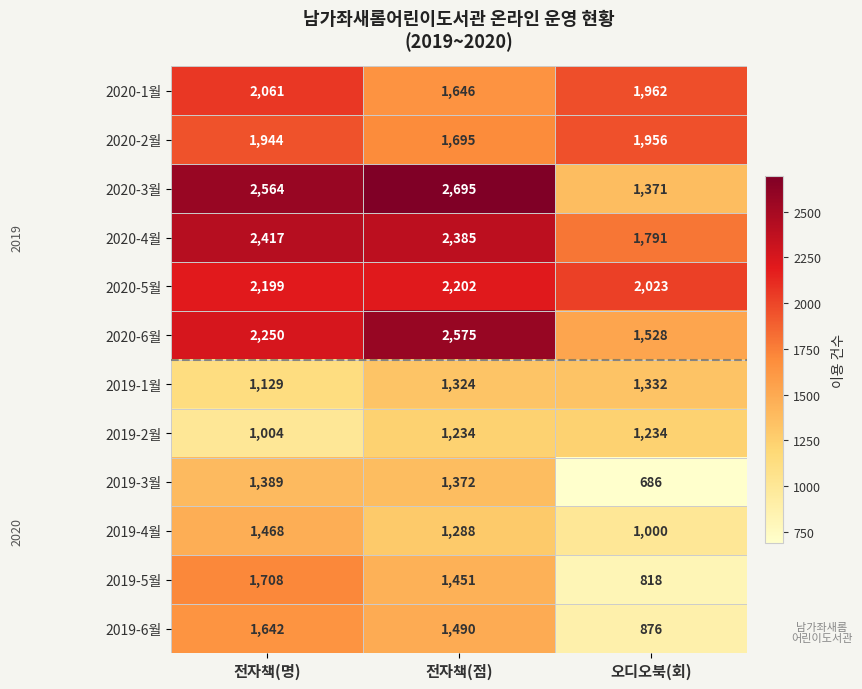

The value of 2019-2월 at 전자책(명) is 1730. True or false?

False